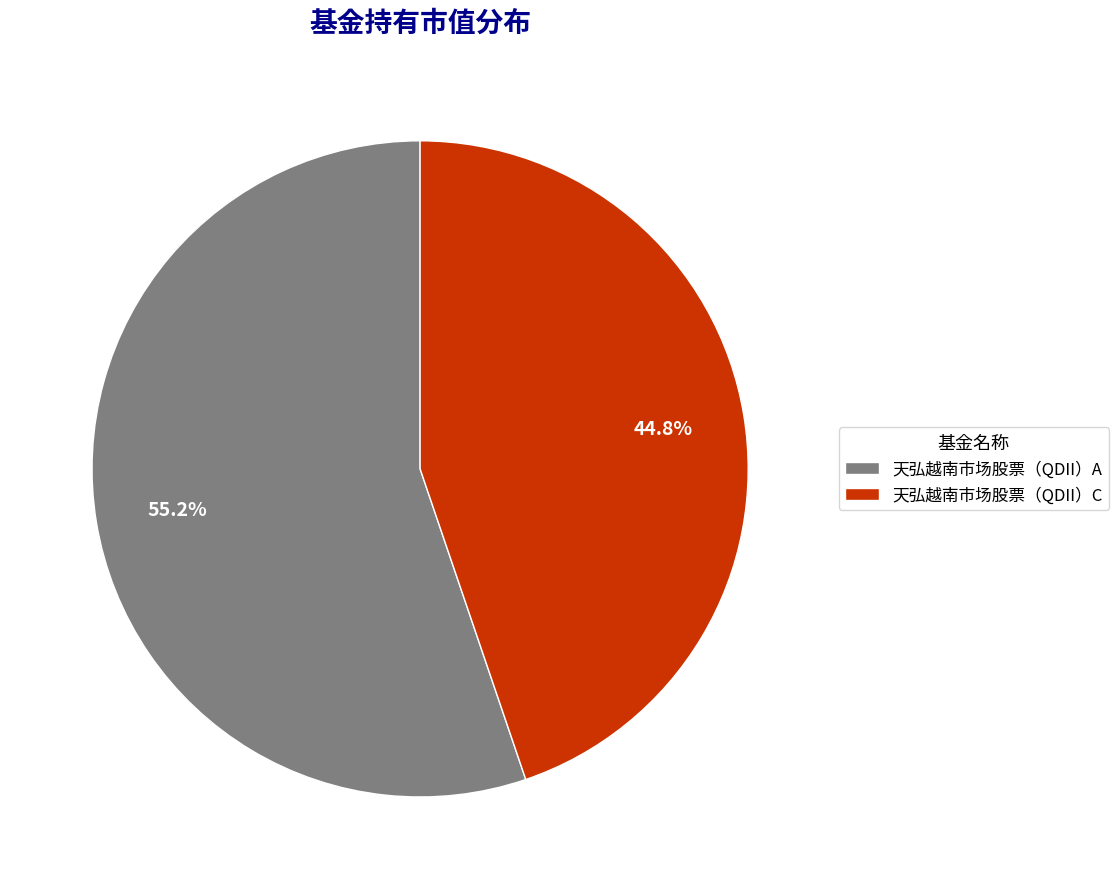

What percentage is the 天弘越南市场股票（QDII）C slice, to the nearest percent?

45%